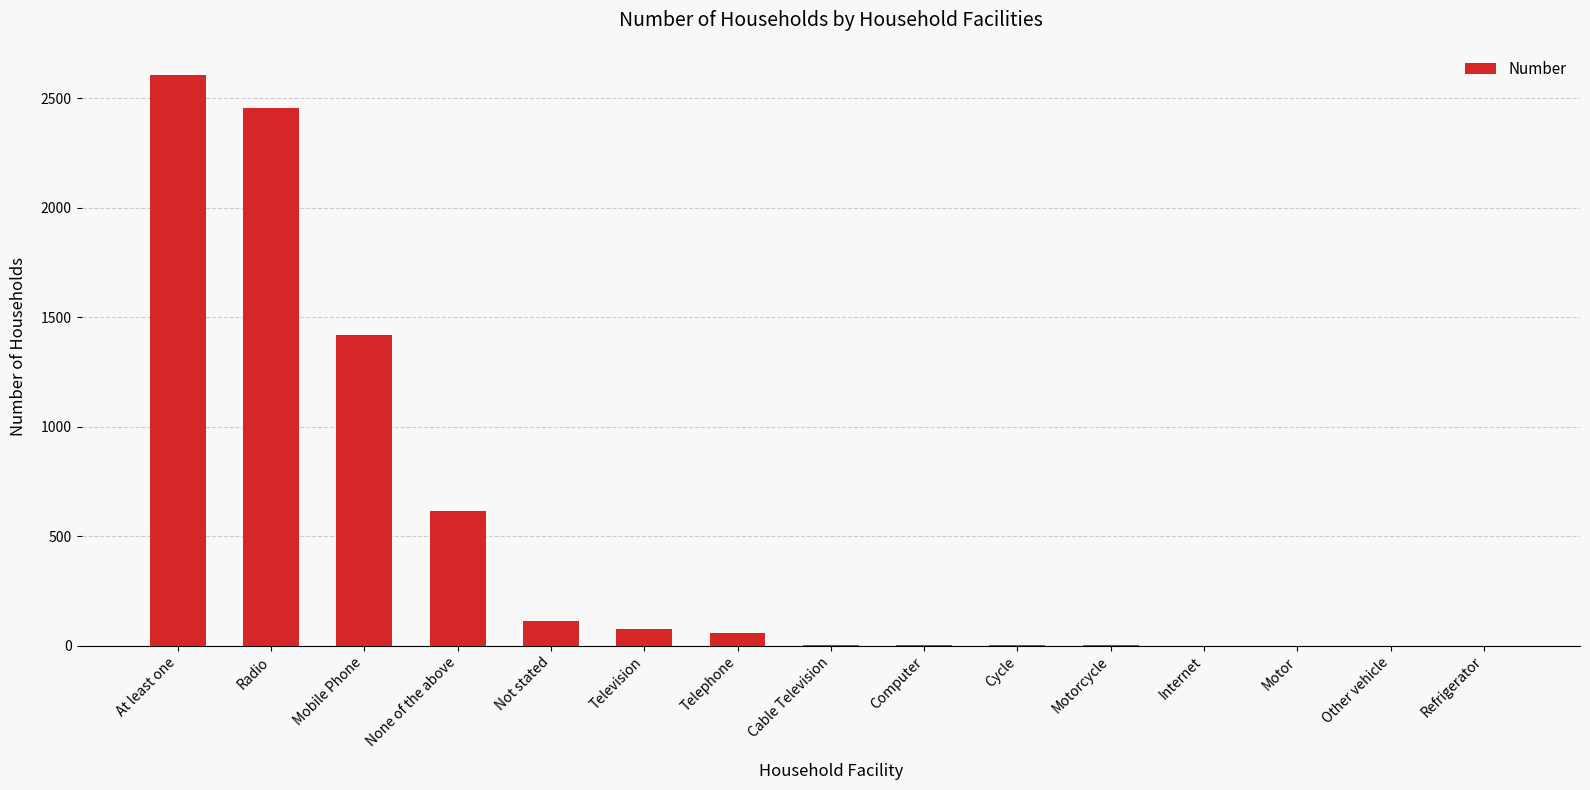

How many series are shown in this chart?

1